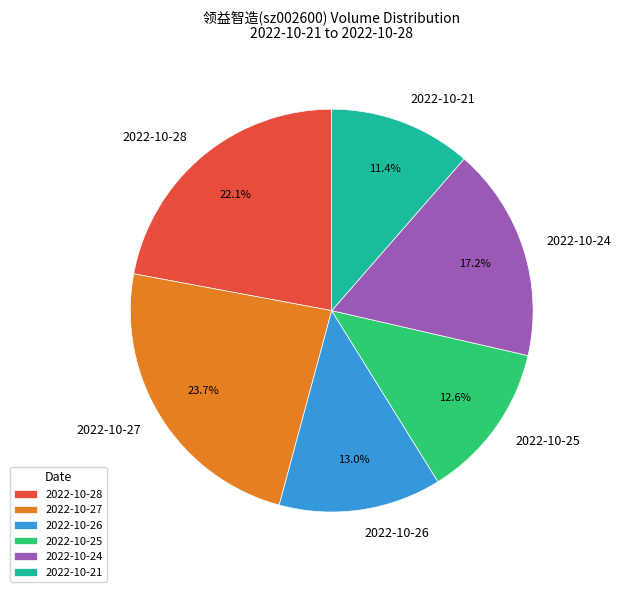

To the nearest percent, what portion does 2022-10-26 represent?

13%